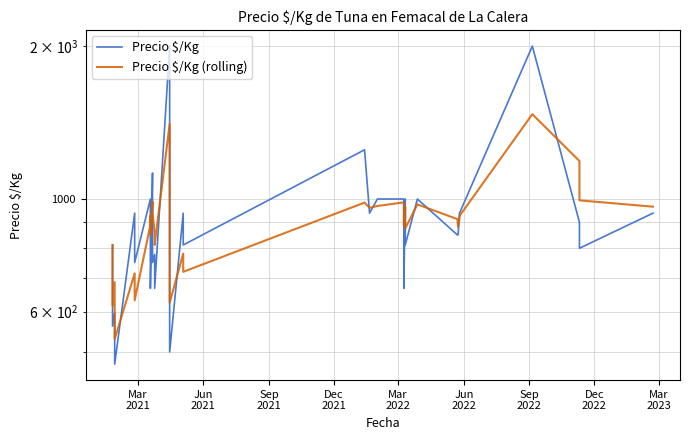

How many times do Precio $/Kg and Precio $/Kg (rolling) cross each other?

16